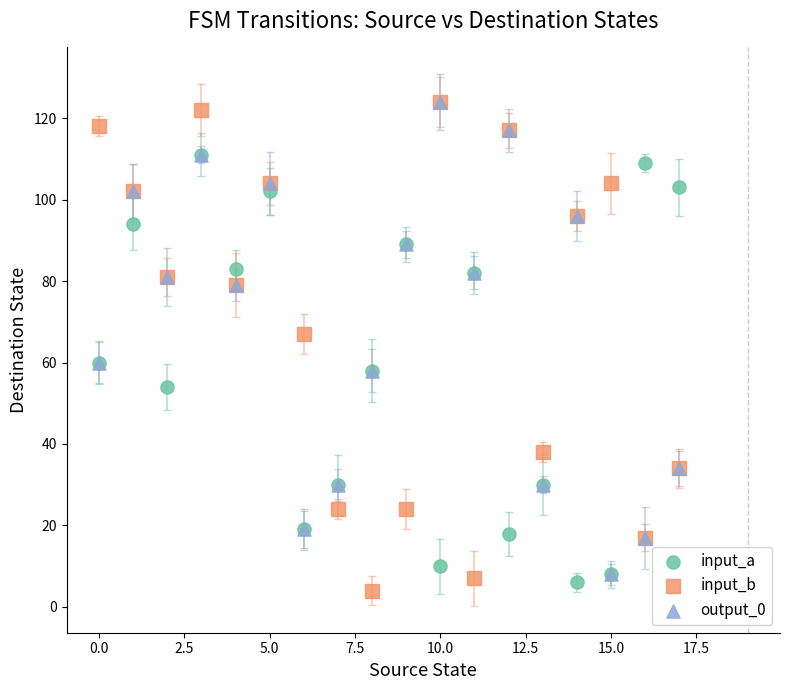

What are all the series names shown in the legend?

input_a, input_b, output_0